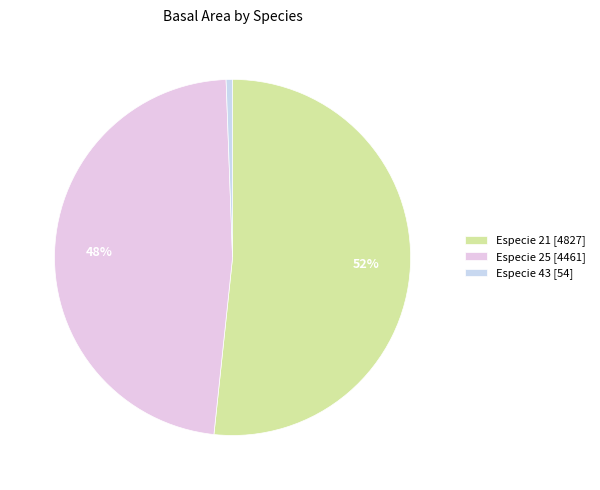

Count the number of slices in the pie.

3